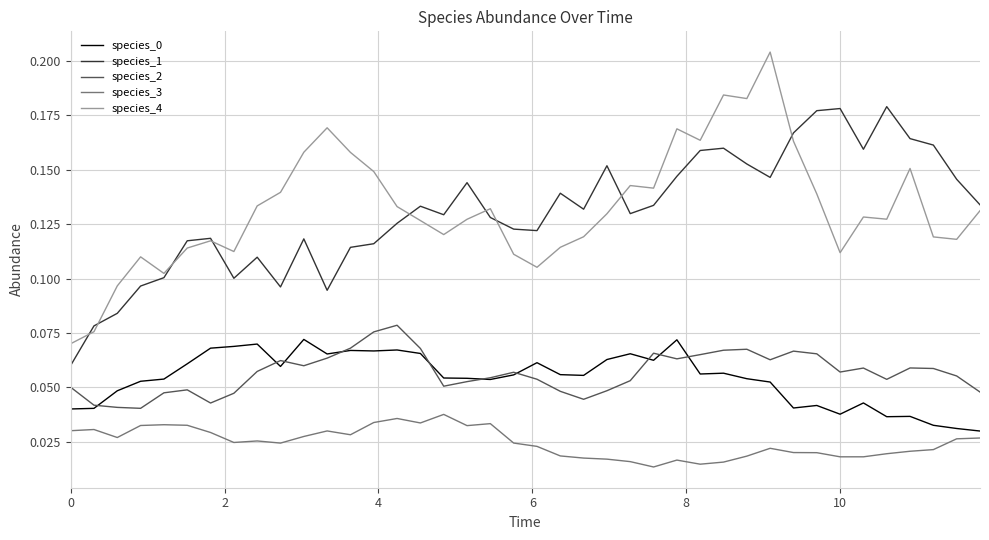

True or false: species_1 and species_0 intersect in this chart.

False